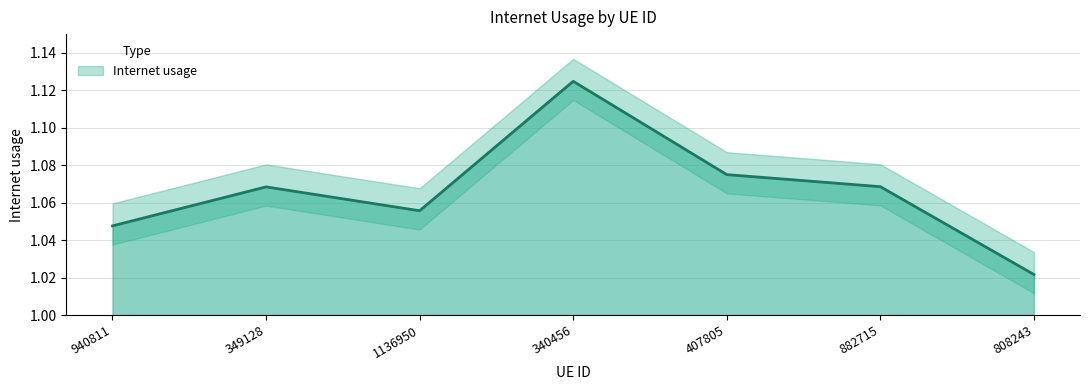

True or false: the data shows 0.6 at 808243.

False